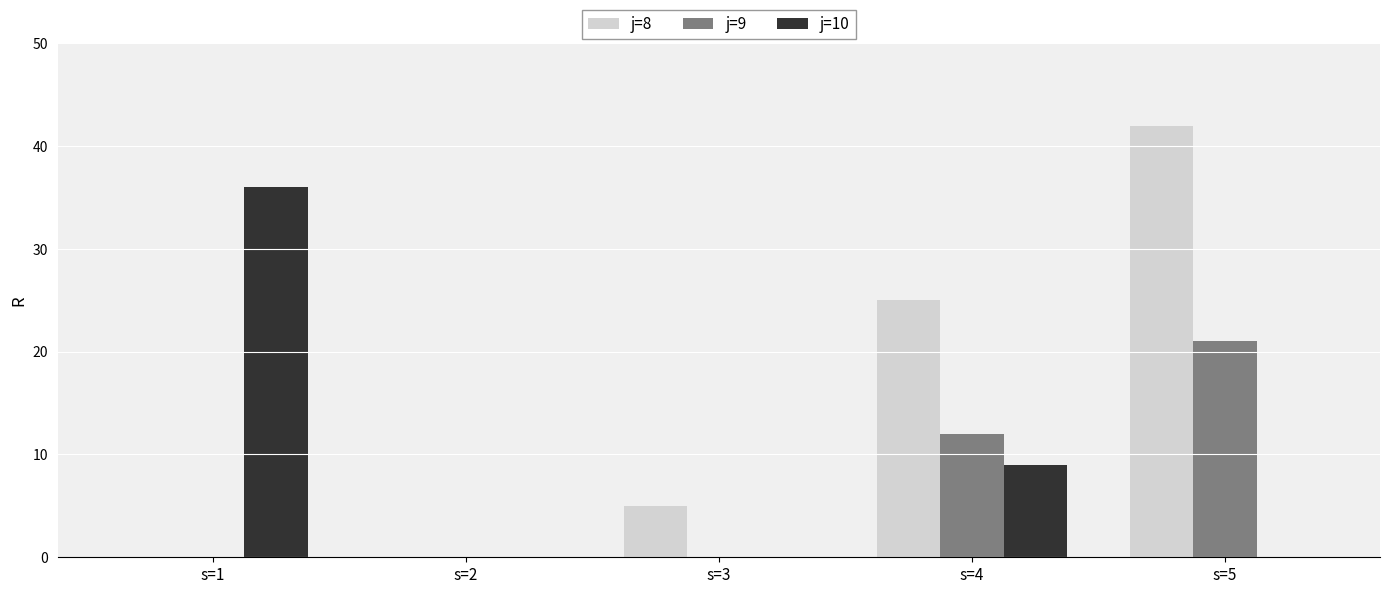

What is the highest value of the j=8 series?

42